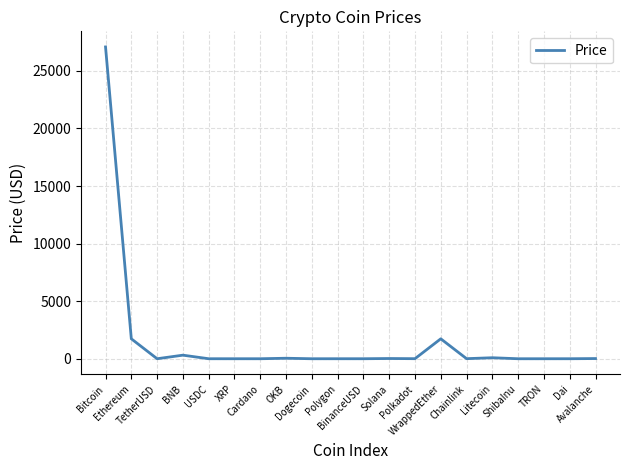

How many values are below 5?

10